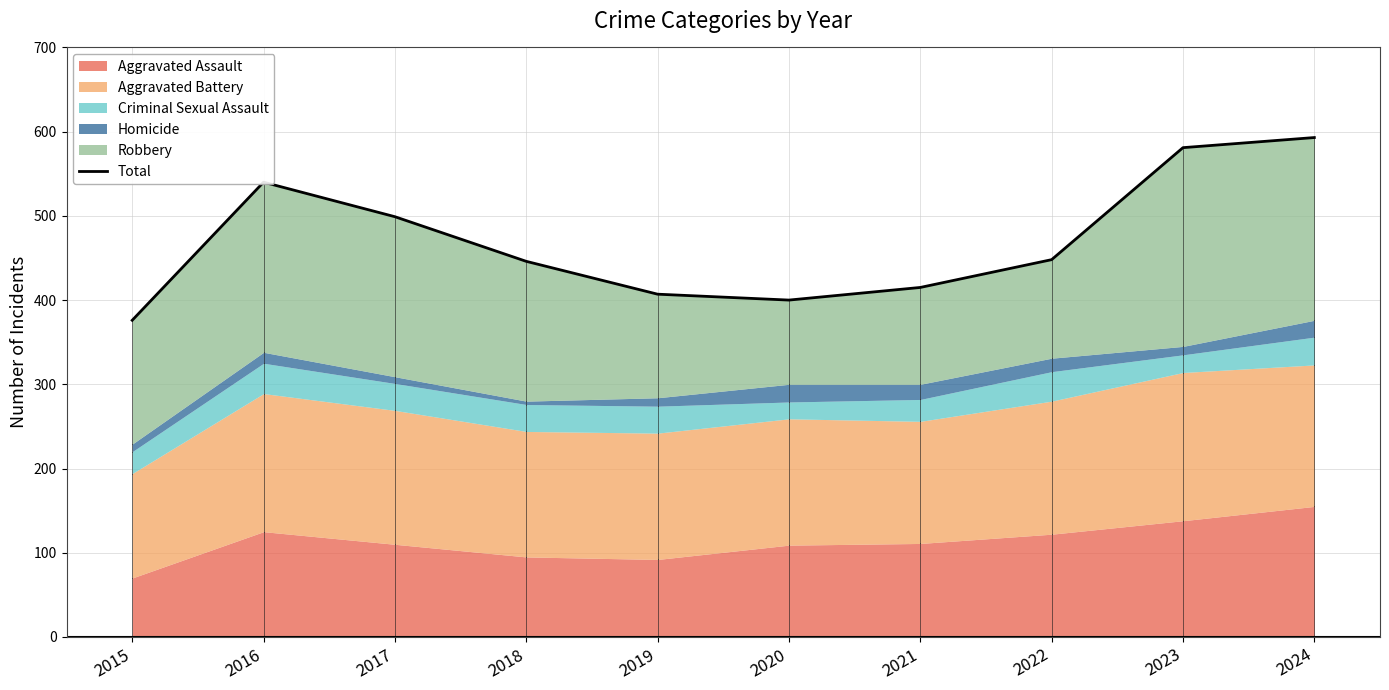

Reading right to left, what are all the values shown in this chart?

2024=593	2023=581	2022=448	2021=415	2020=400	2019=407	2018=446	2017=499	2016=540	2015=376